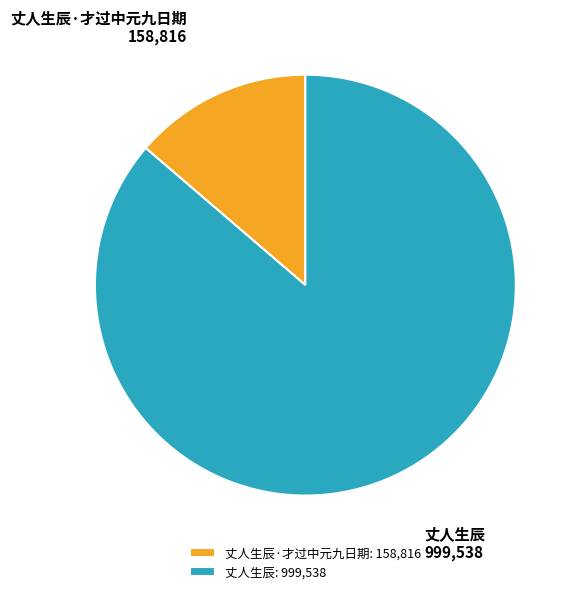

Do 丈人生辰·才过中元九日期 and 丈人生辰 together represent more than half of the pie?

Yes